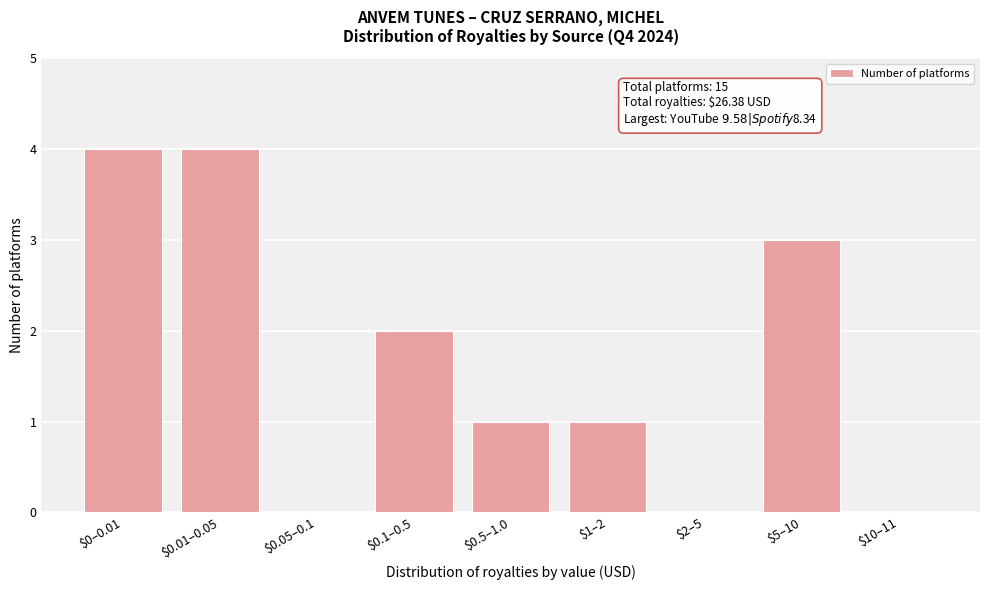

What is the greatest value displayed?

4